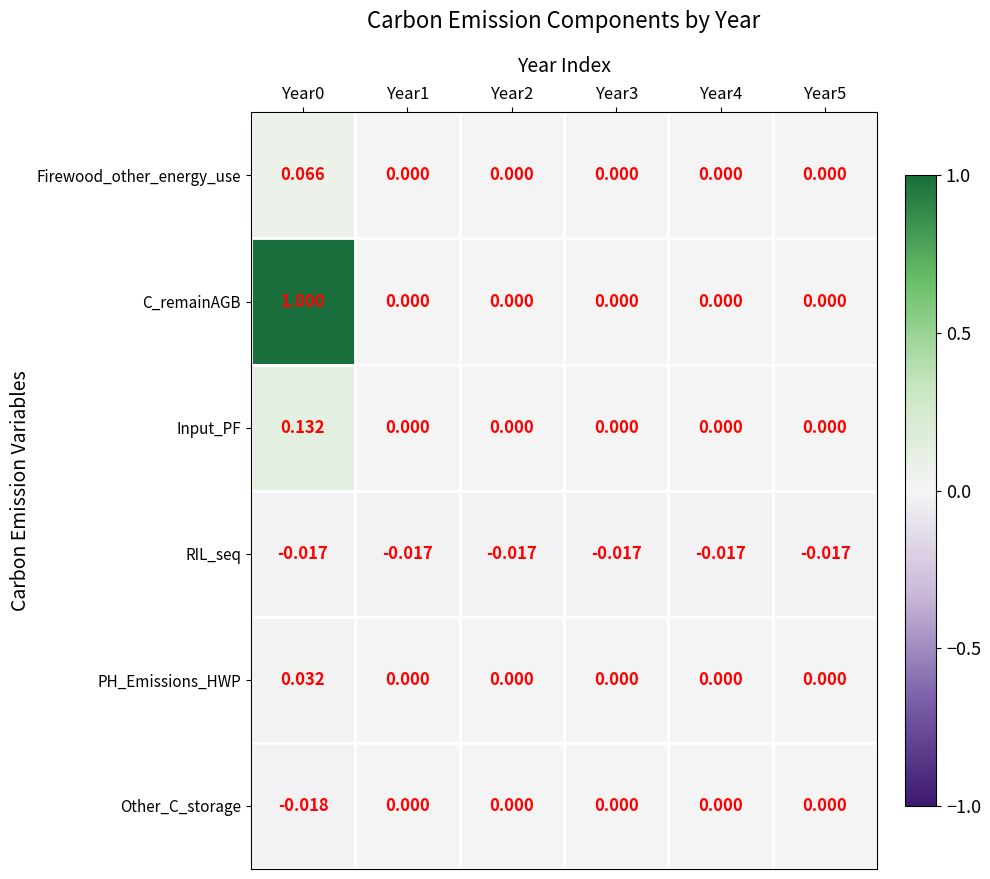

Which series changed the most between Year0 and Year2?

C_remainAGB